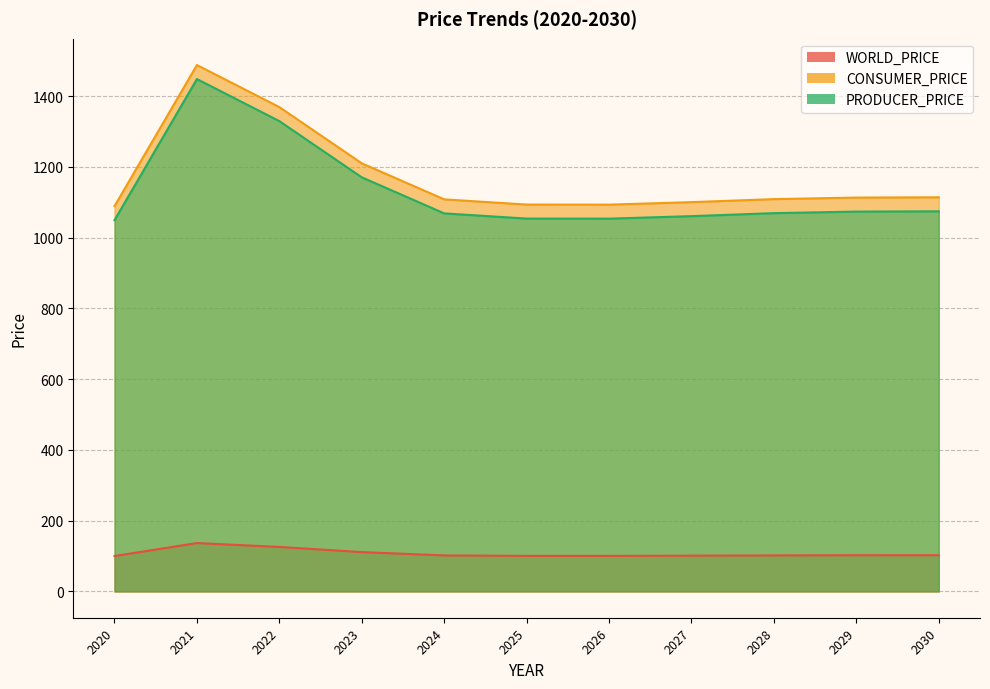

How many values in the WORLD_PRICE series are below 101?

3